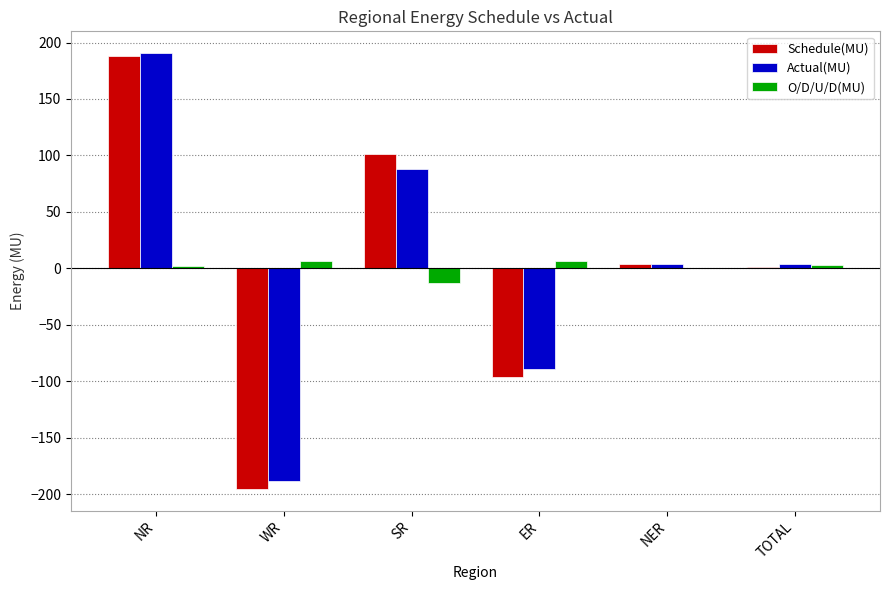

What is the average value of the Schedule(MU) series?

0.4